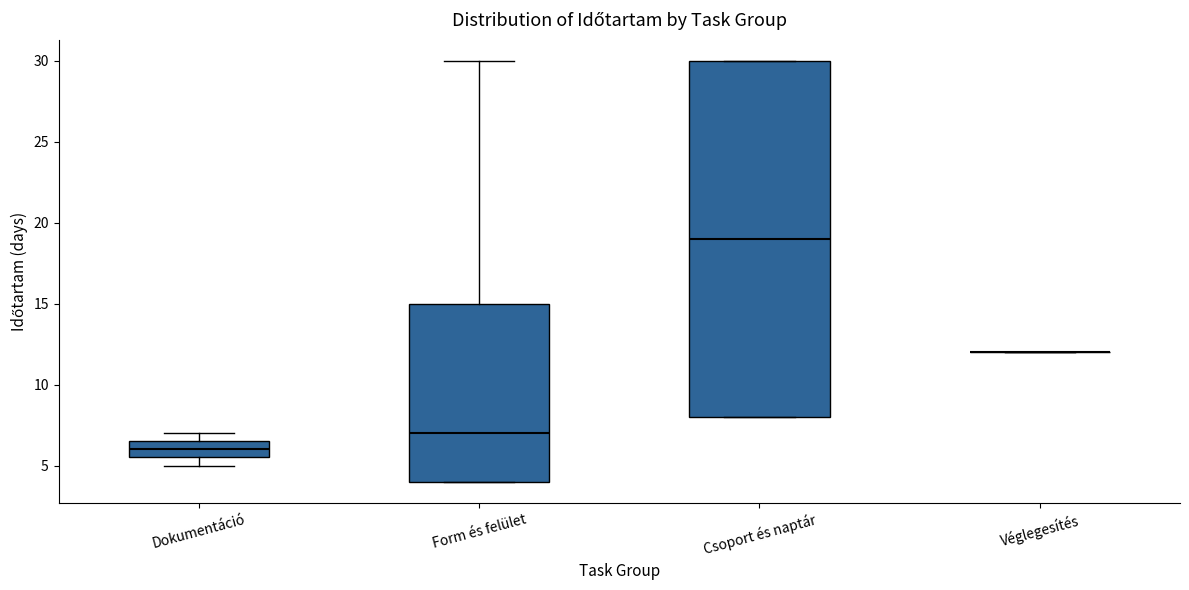

Reading left to right, transcribe this box plot: for each box, give where its median line is, the range the box spans, and where its two whiskers end, as read against the y-axis. The values are not printed on the chart, so give them approximately, as read against the axis.

Dokumentáció: median 6.0, box 5.5 to 6.5, whiskers 5.0 to 7.0
Form és felület: median 7.0, box 4.0 to 15.0, whiskers 4.0 to 30.0
Csoport és naptár: median 19.0, box 8.0 to 30.0, whiskers 8.0 to 30.0
Véglegesítés: box collapsed to a line at 12.0, whiskers 12.0 to 12.0